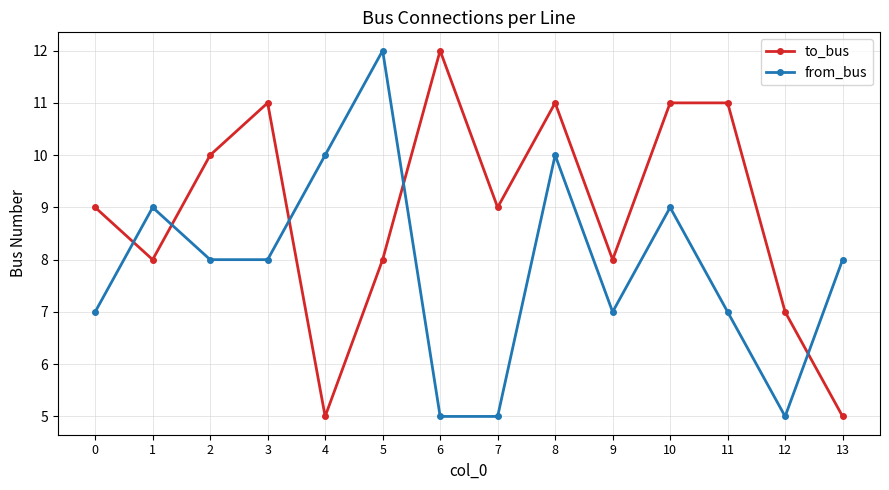

What is the sum of the from_bus values at 4 and 0?

17